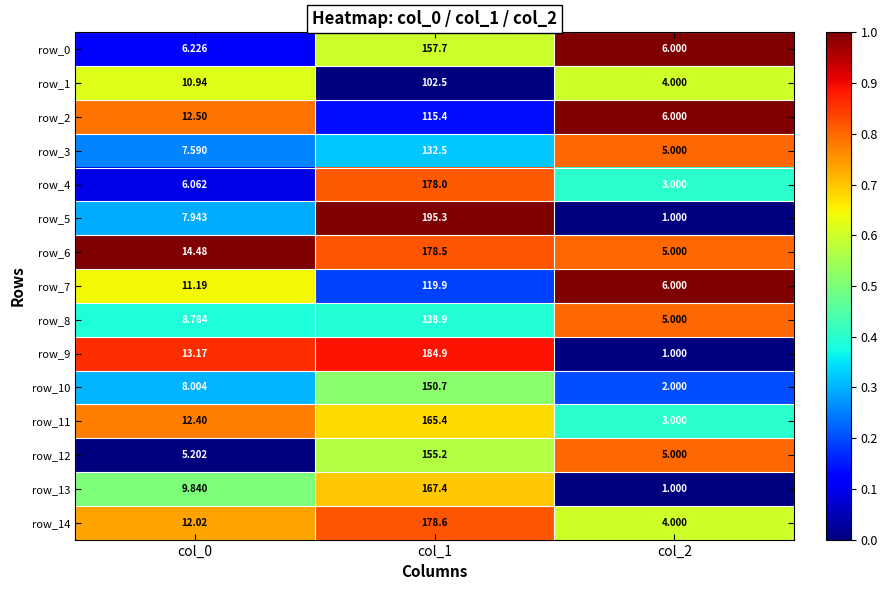

Which category has the highest value across all series?

col_1